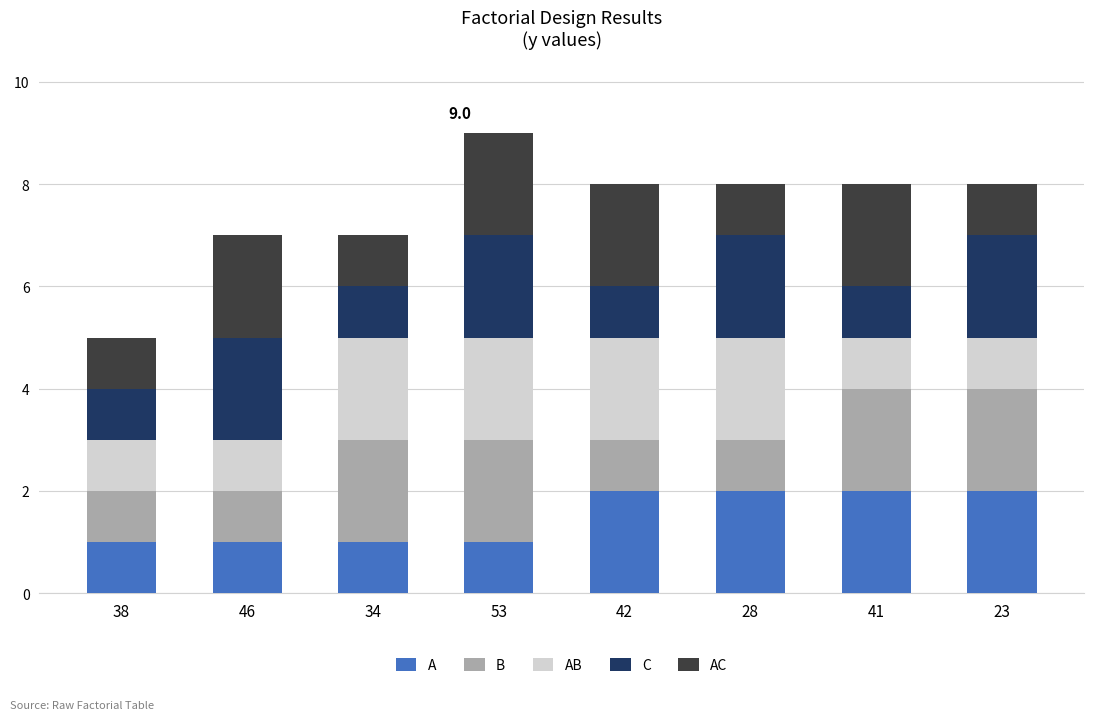

Is it true that A equals 1 at 46?

True